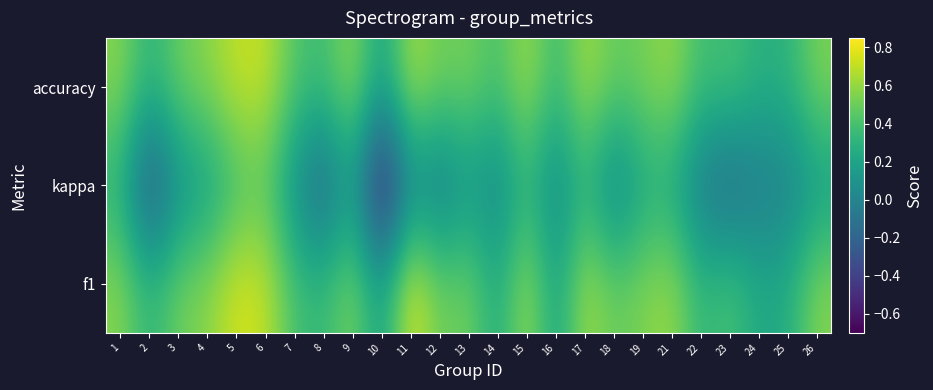

How many distinct data groups are displayed?

3